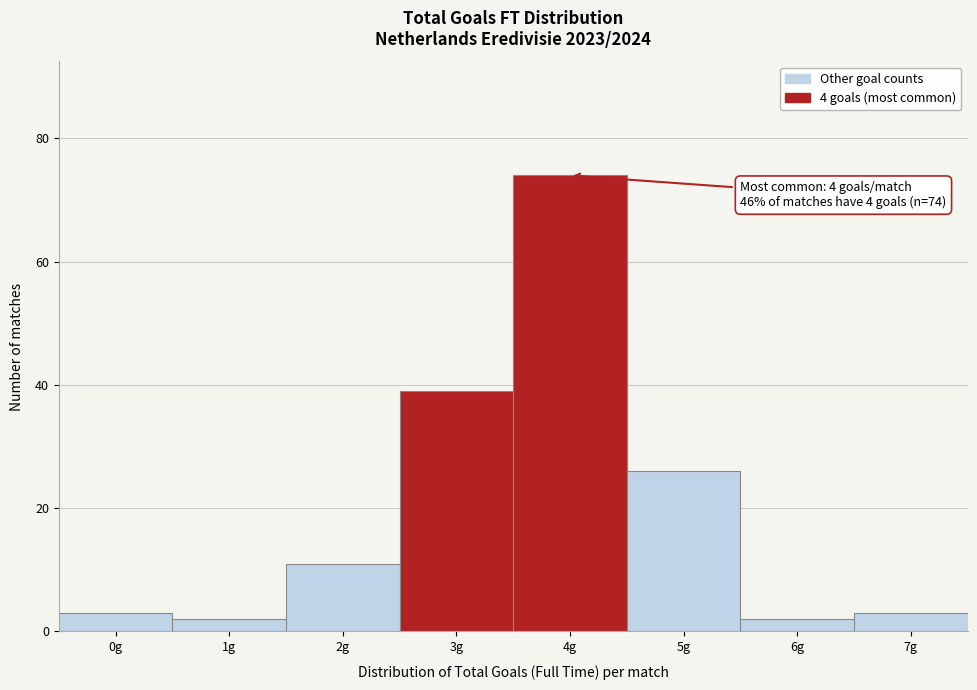

Reading left to right, what are all the values shown in this chart?

0g=3	1g=2	2g=11	3g=39	4g=74	5g=26	6g=2	7g=3